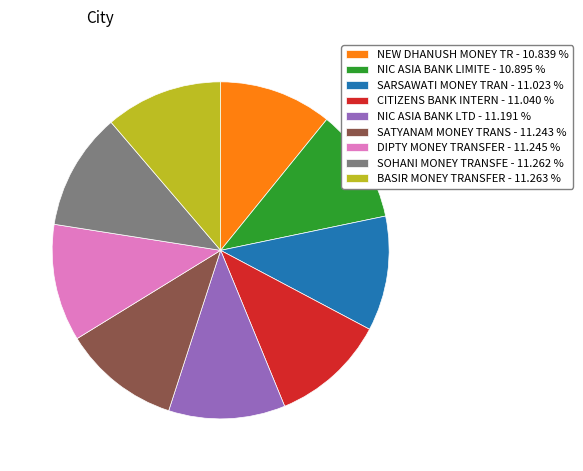

Do NEW DHANUSH MONEY TR - 10.839 % and CITIZENS BANK INTERN - 11.040 % together represent more than half of the pie?

No